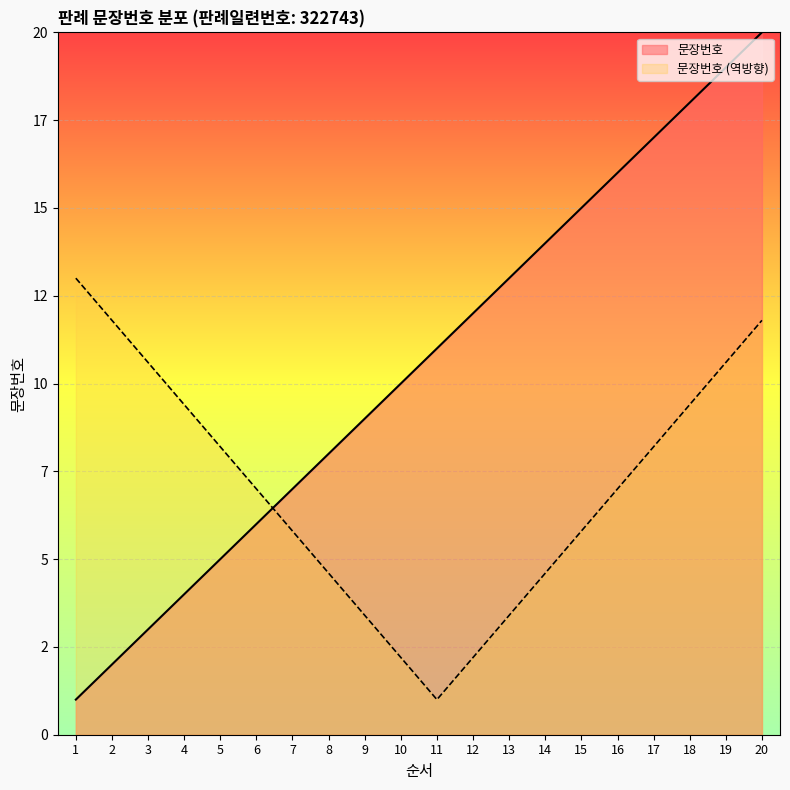

Does the chart display data point markers on the line(s)?

No